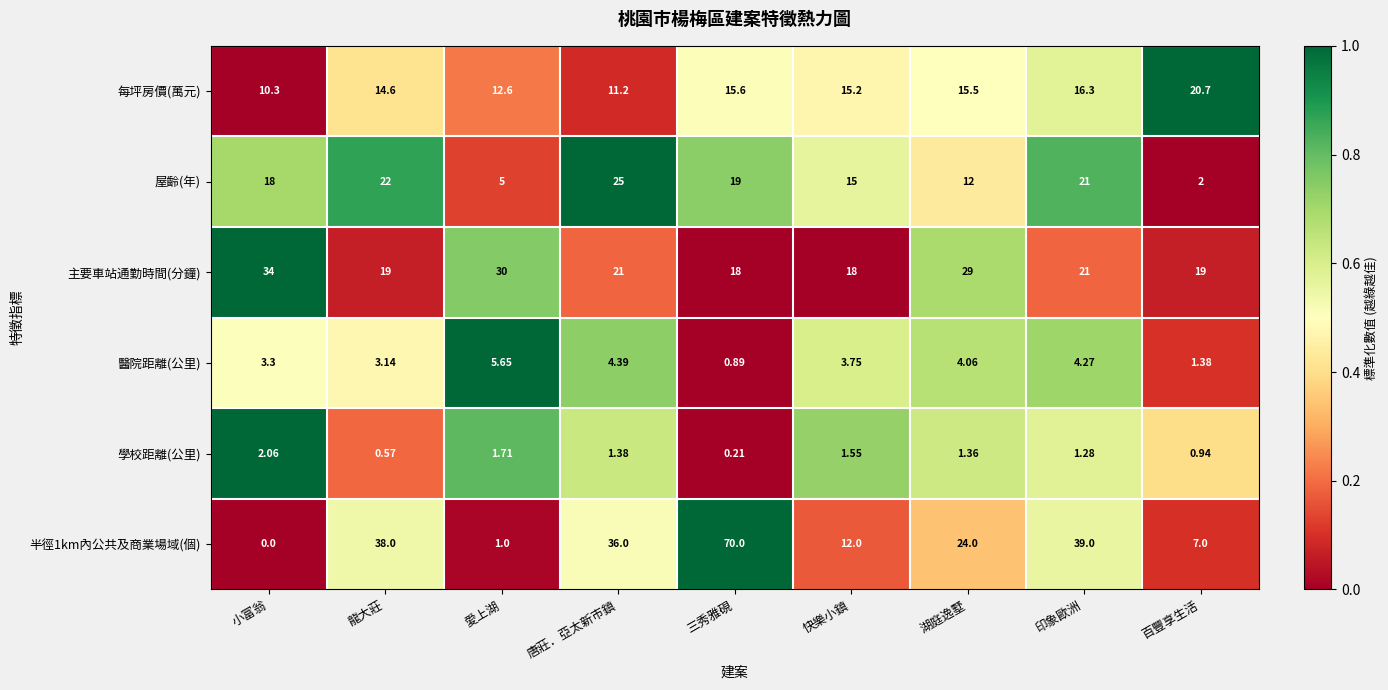

Where is 半徑1km內公共及商業場域(個) nearest to the value 35?

唐莊．亞太新市鎮